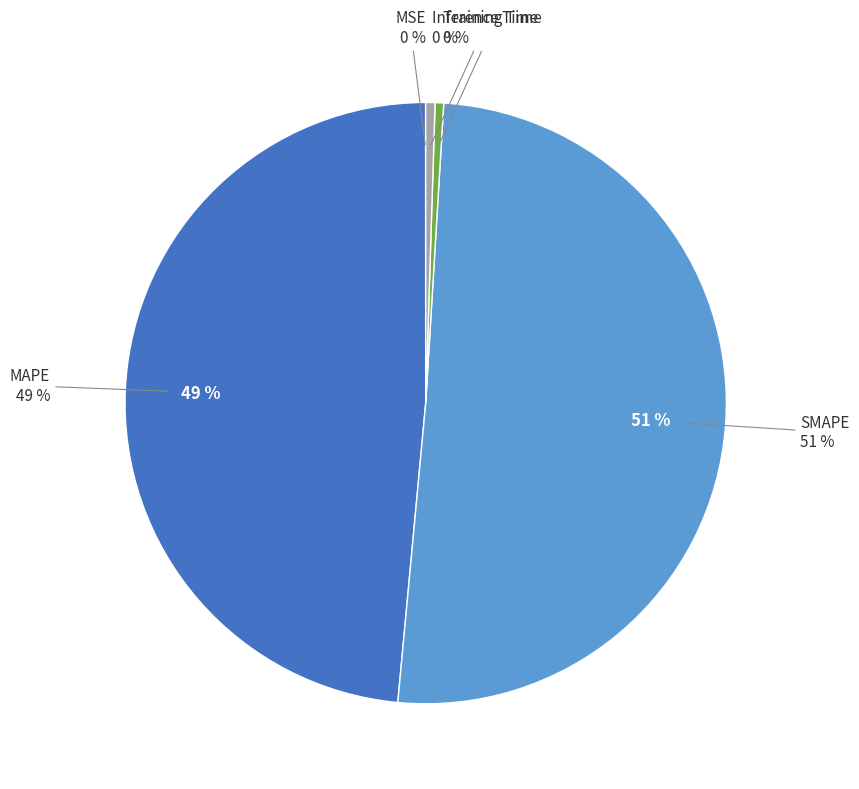

The MAPE slice represents 39% of the pie. True or false?

False